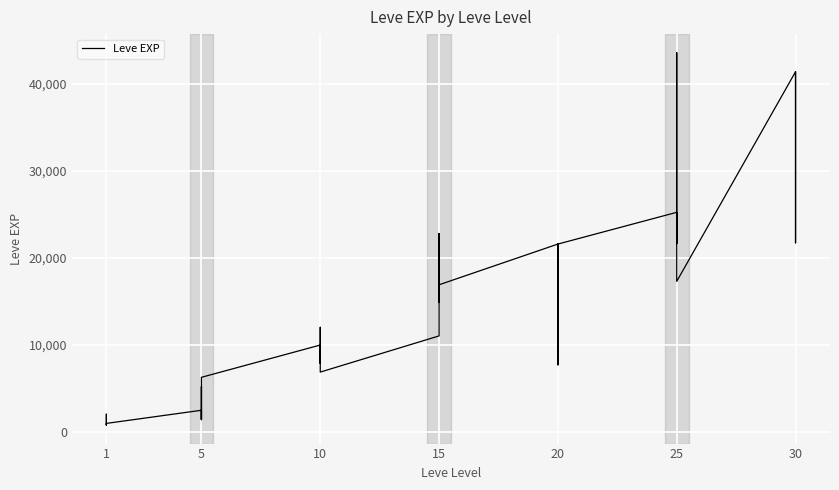

The chart shows a value of 3265 at 5. True or false?

False